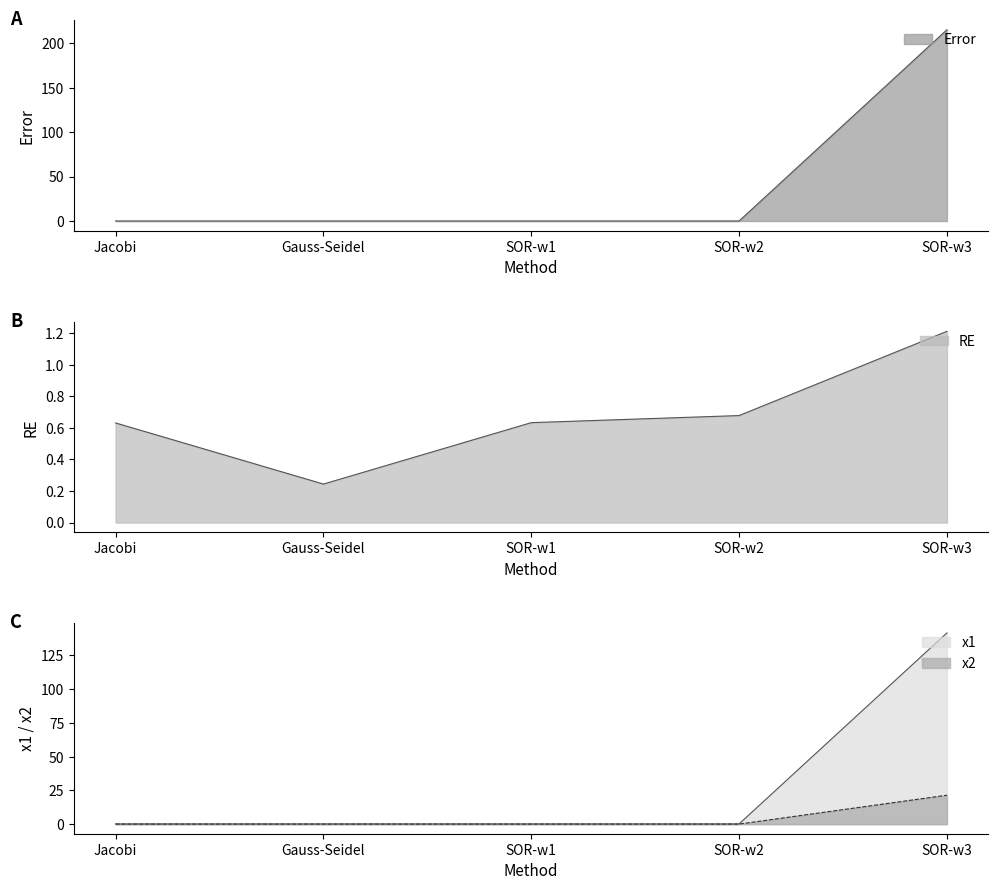

Rank the categories by x2 value from lowest to highest.

SOR-w2, SOR-w1, Gauss-Seidel, Jacobi, SOR-w3